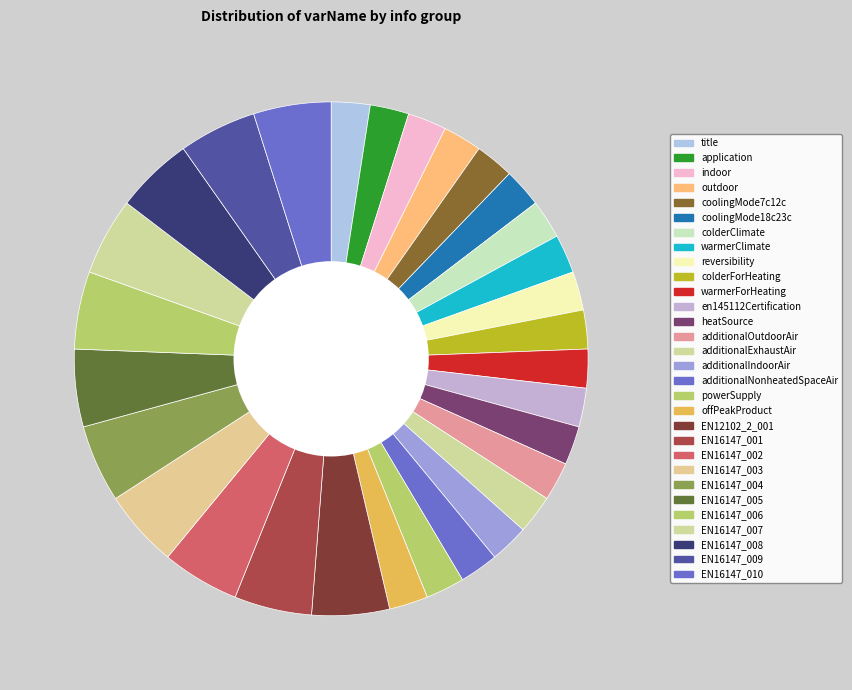

What is the smallest slice in the pie chart?

title